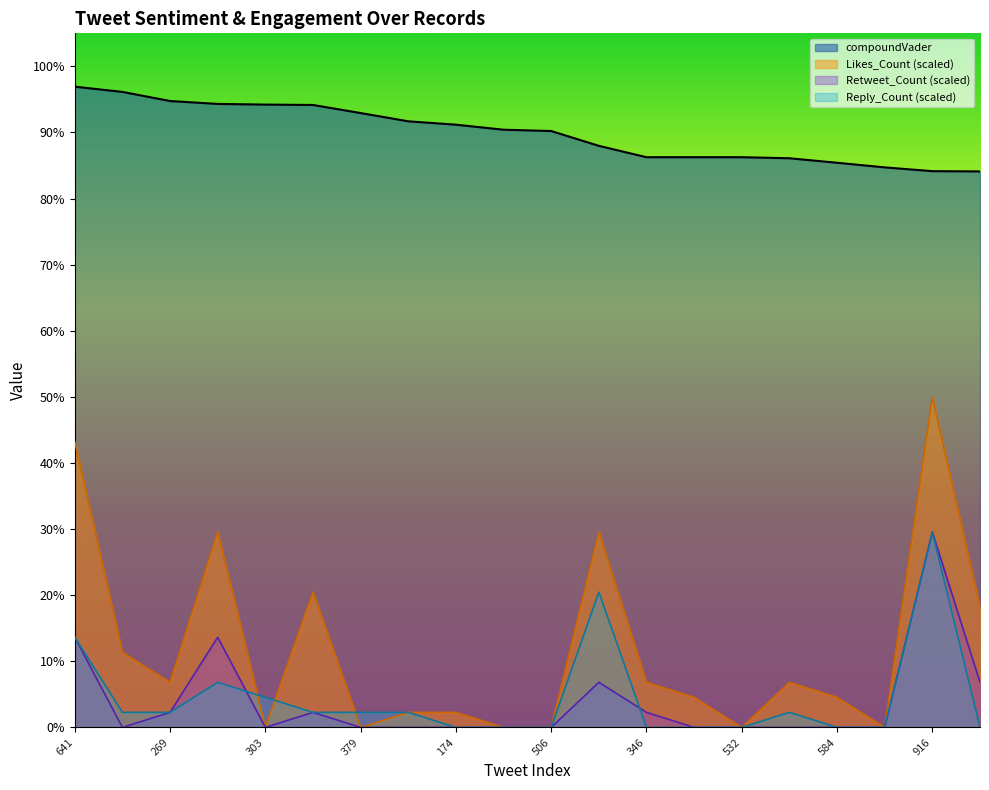

True or false: Likes_Count and Retweet_Count intersect in this chart.

False